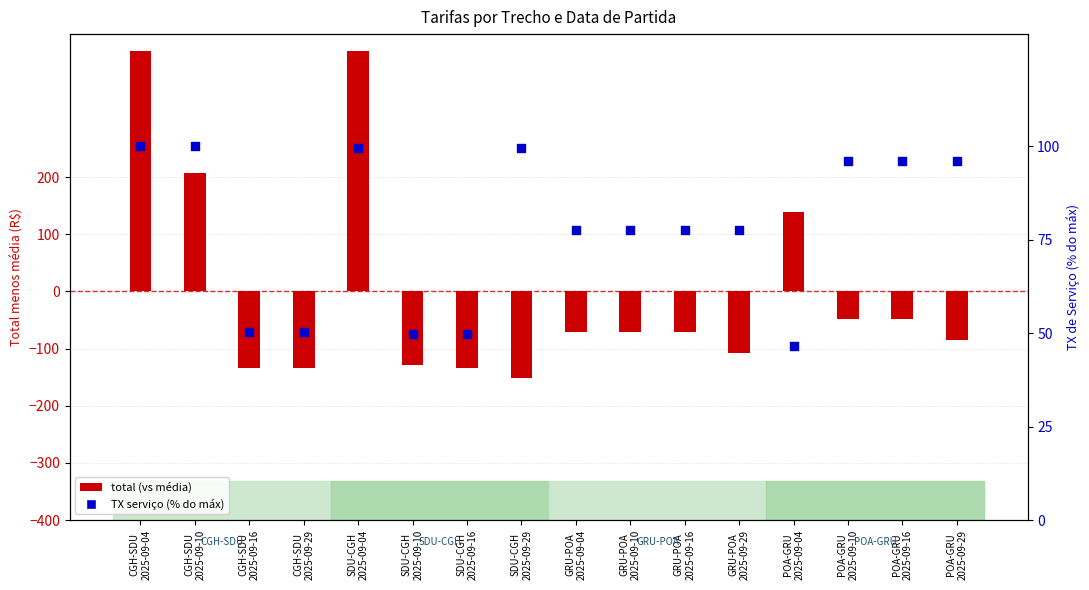

Which series has the largest Y range (max minus min)?

total (vs mean)